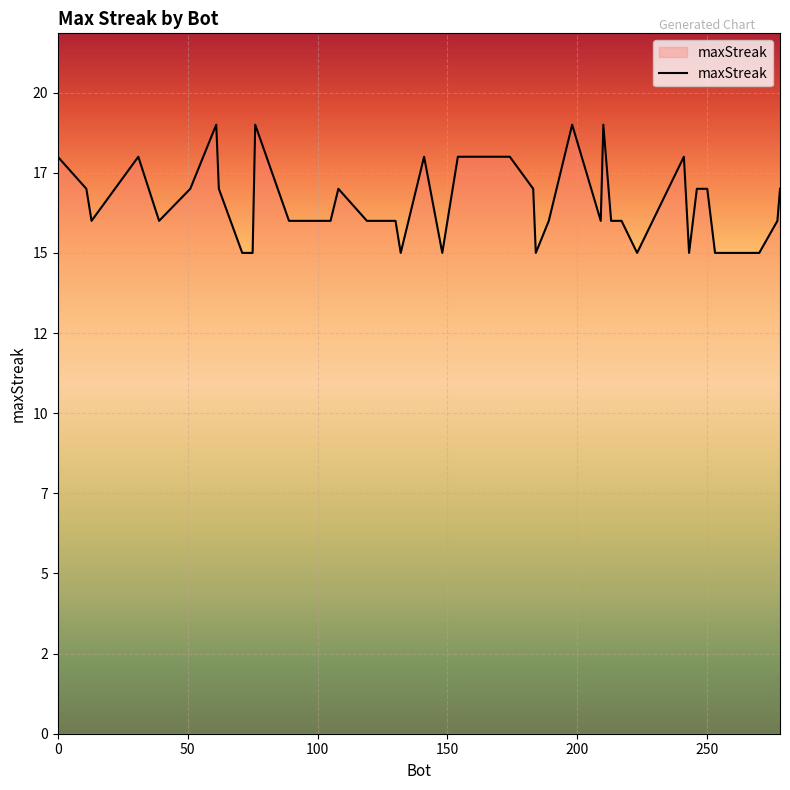

Does the chart have visible grid lines?

Yes